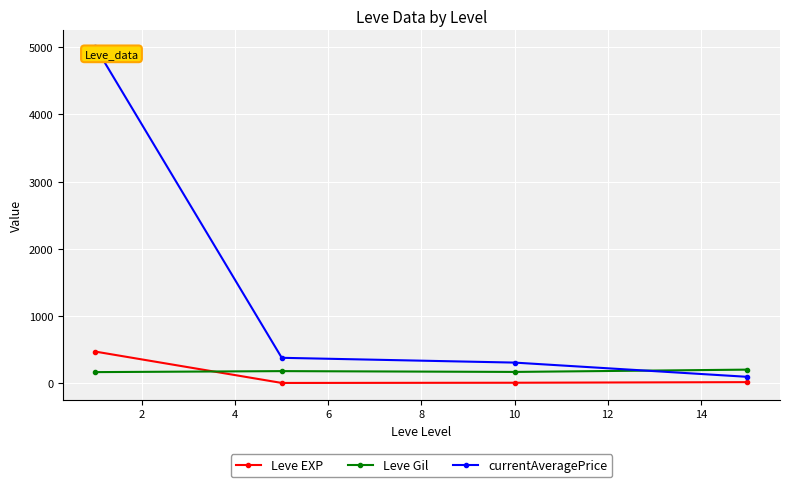

List the series in order of their peak value, highest first.

currentAveragePrice, Leve EXP, Leve Gil